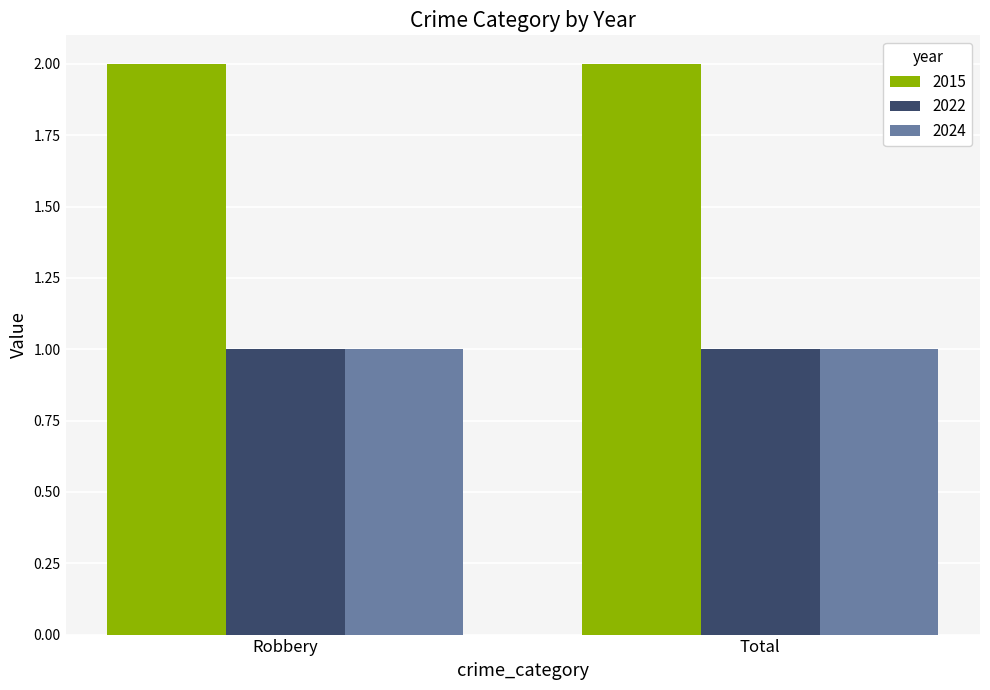

What is the sum of all 2015 values?

4